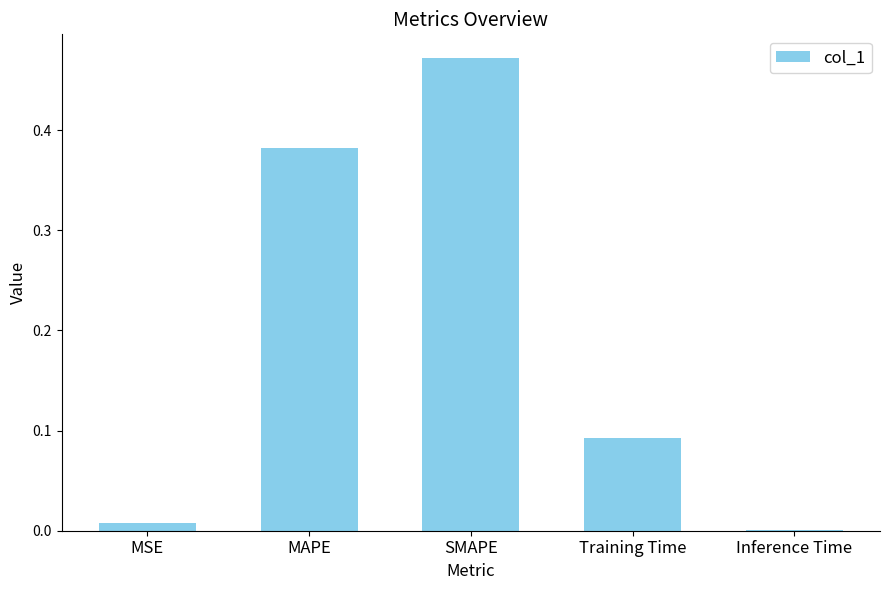

Where is the data nearest to the value 0?

Inference Time